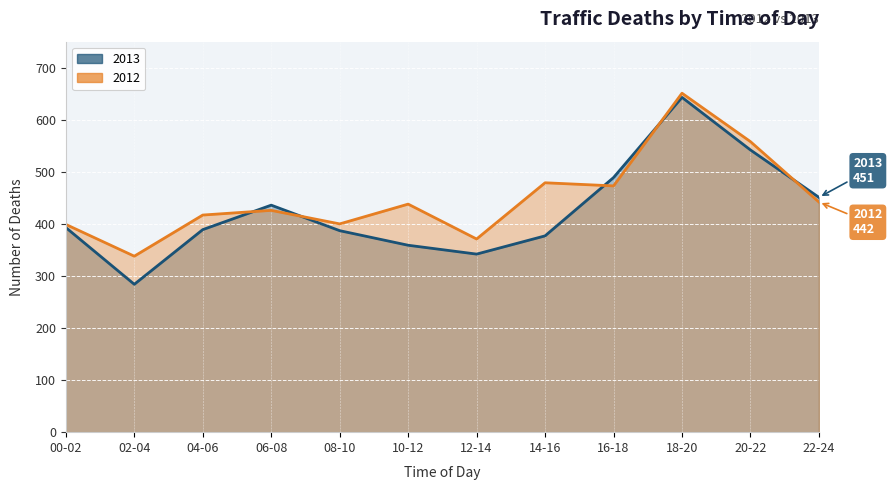

At which label does 2012 first exceed 438?

14-16